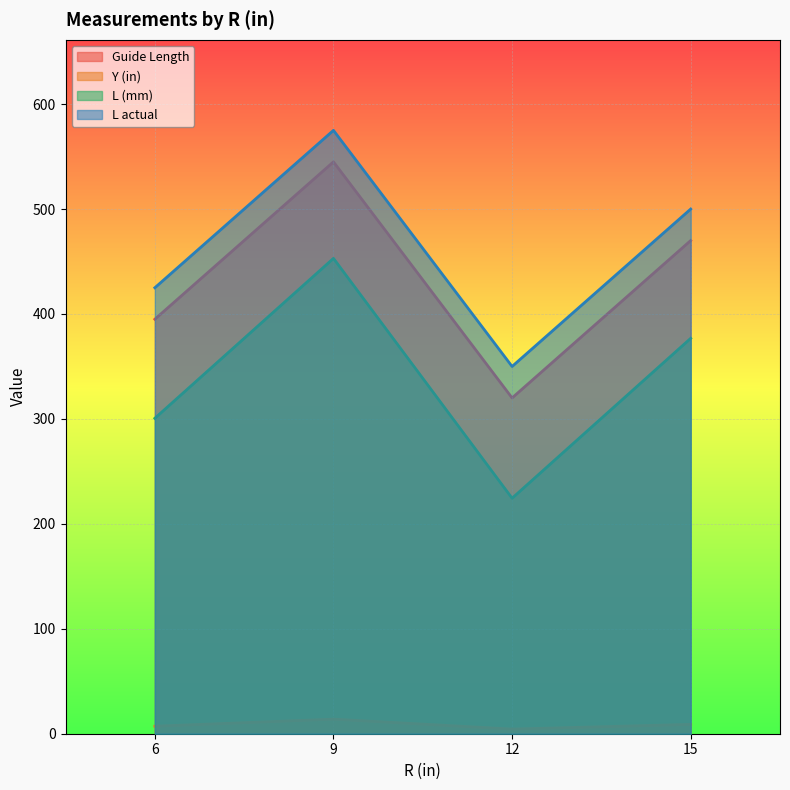

At which label does L actual first exceed 500?

9